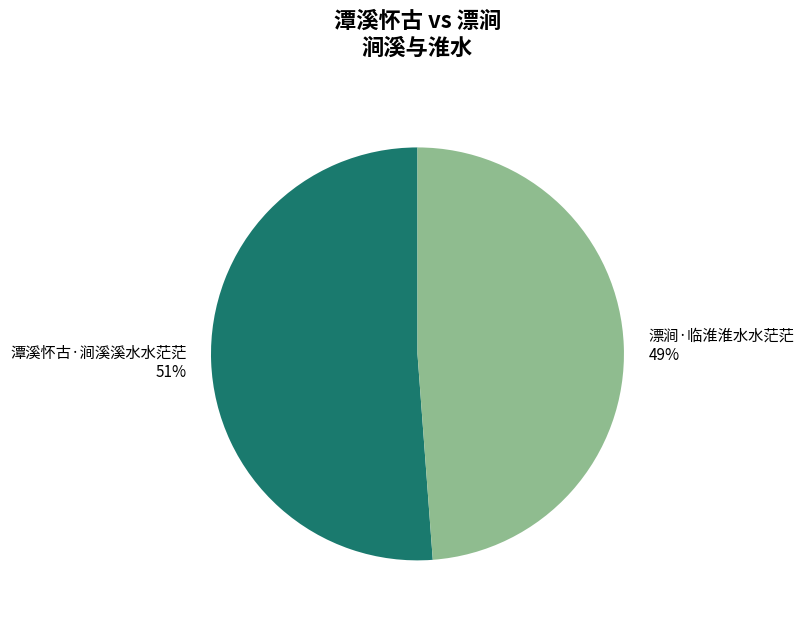

How many slices are in this pie chart?

2